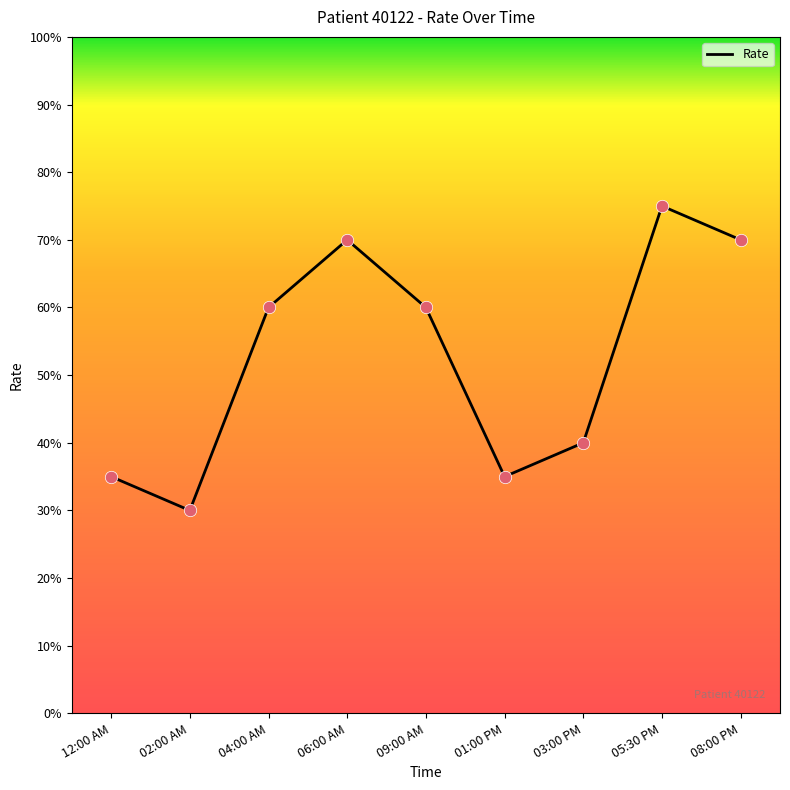

What is the change in value from 09:00 AM to 08:00 PM?

+0.1